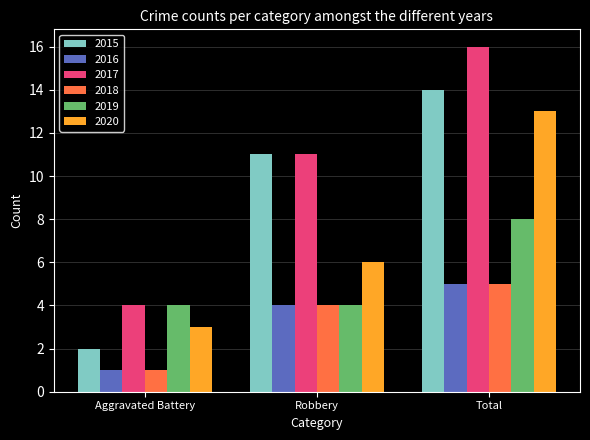

What is the difference between the highest and lowest values at Aggravated Battery?

3